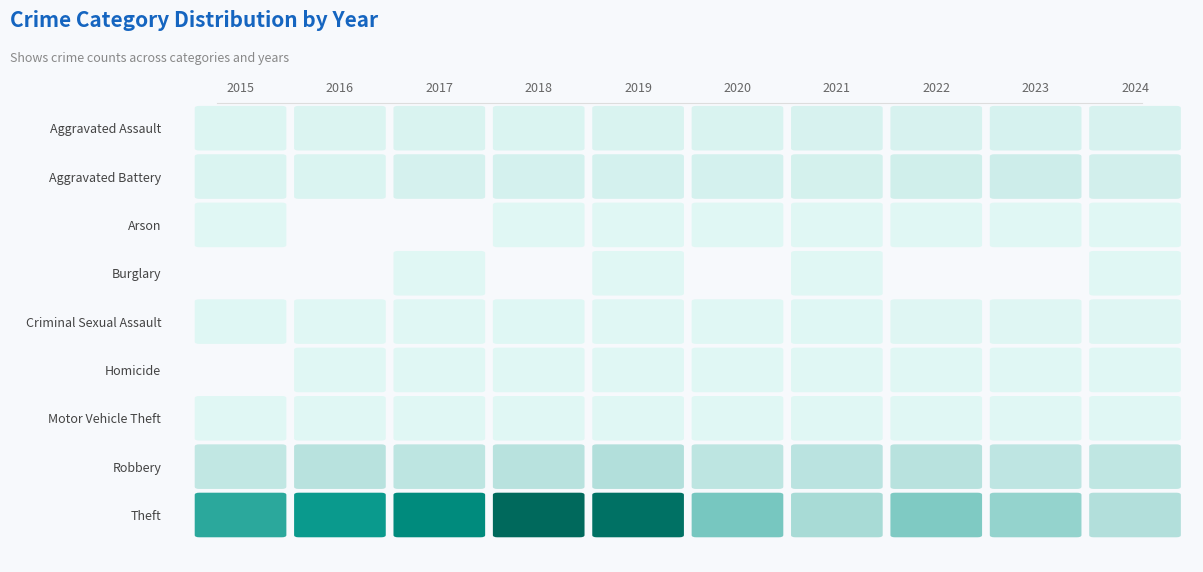

How many values in Arson are above zero?

8